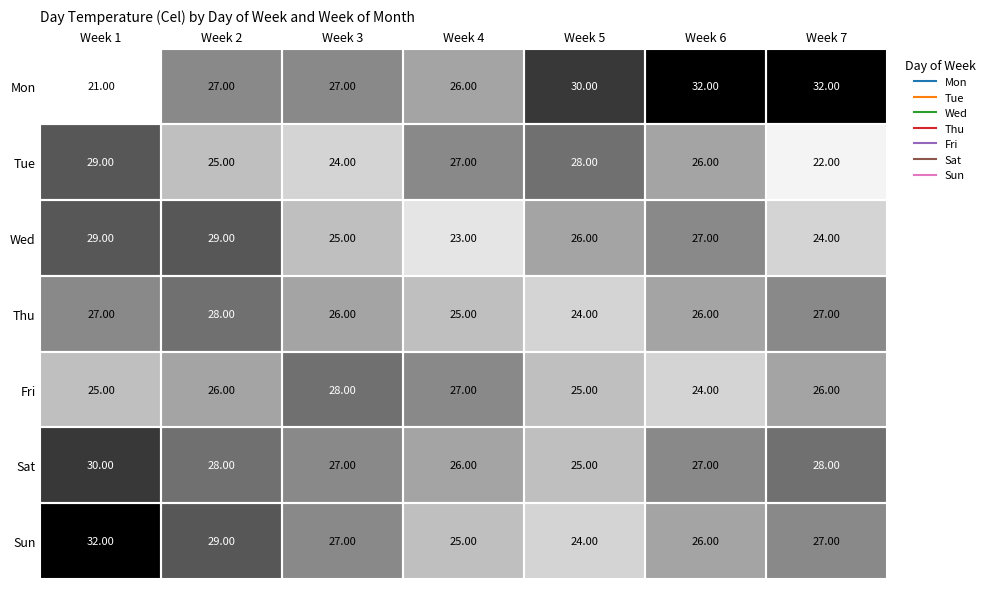

Between Week 2 and Week 3, which series saw the biggest shift?

Wed